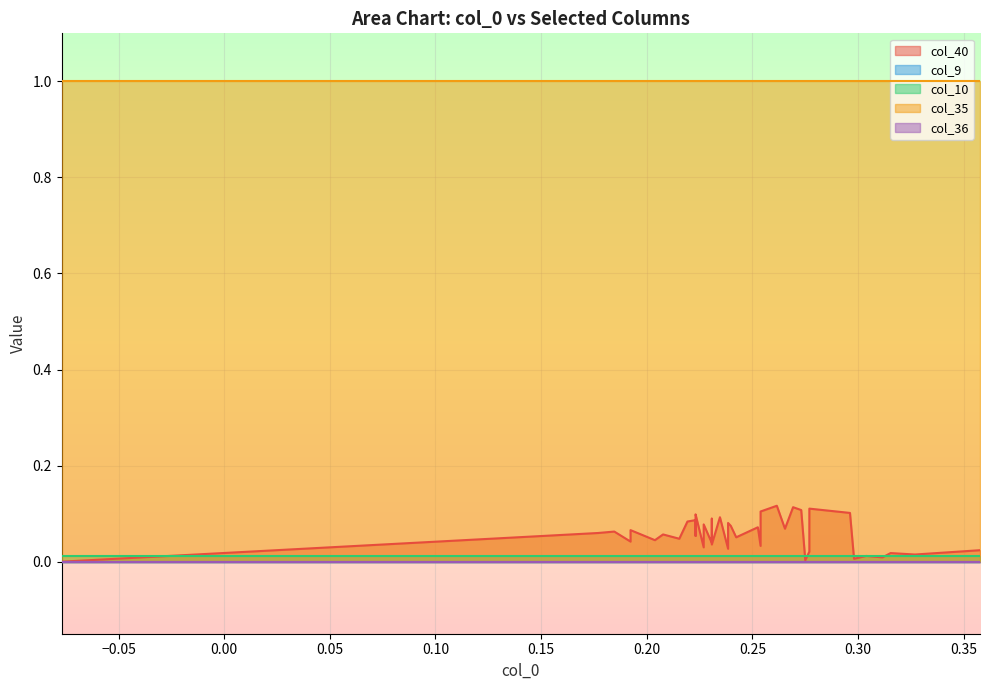

Rank the series at 33 from highest to lowest value.

col_35, col_40, col_10, col_9, col_36